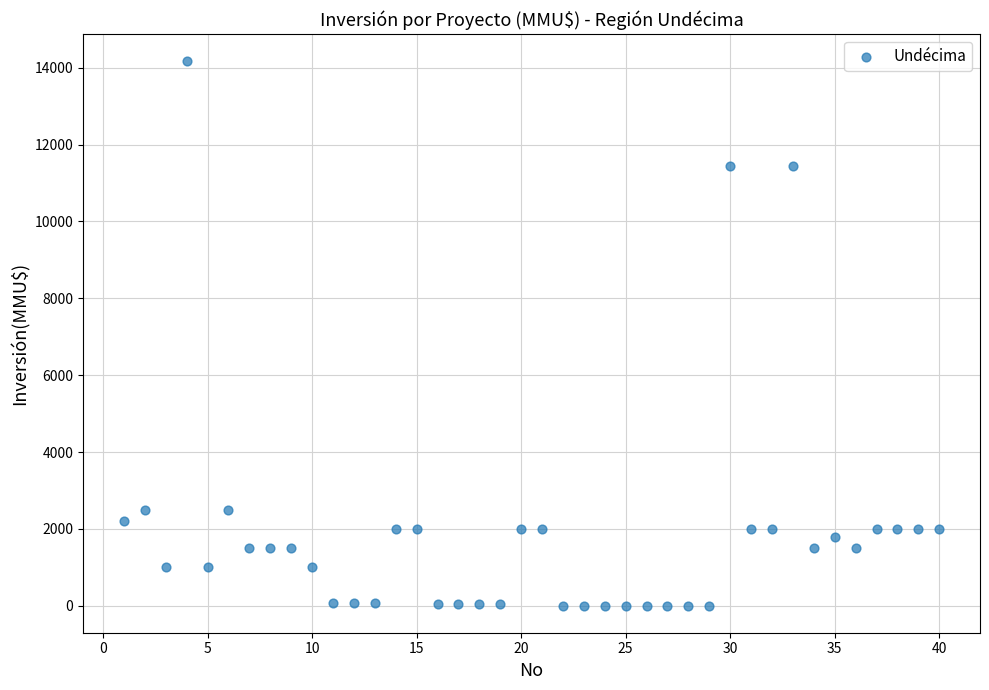

What is the range of Y values (max minus min)?

14165